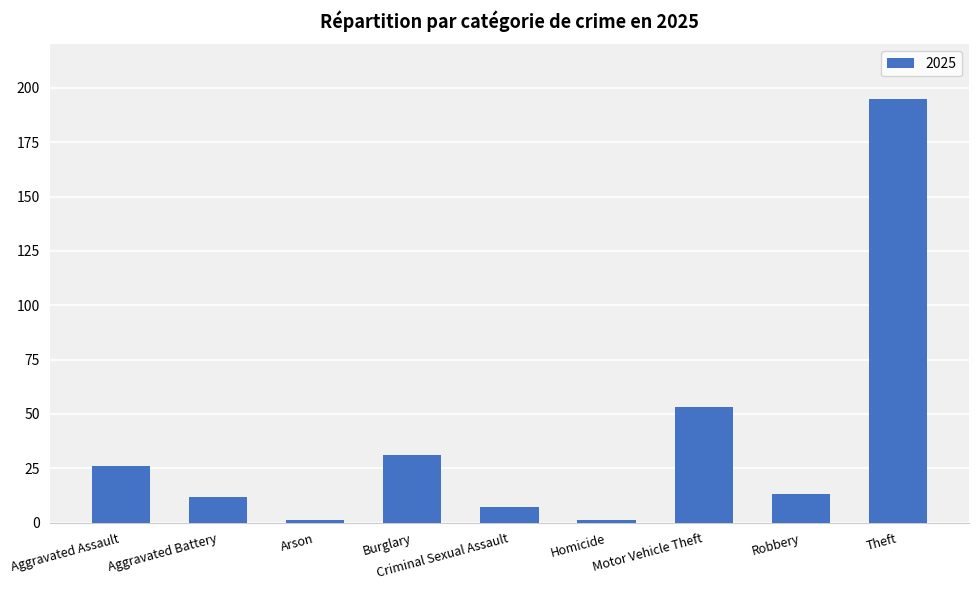

Which category has the highest value across all series?

Theft